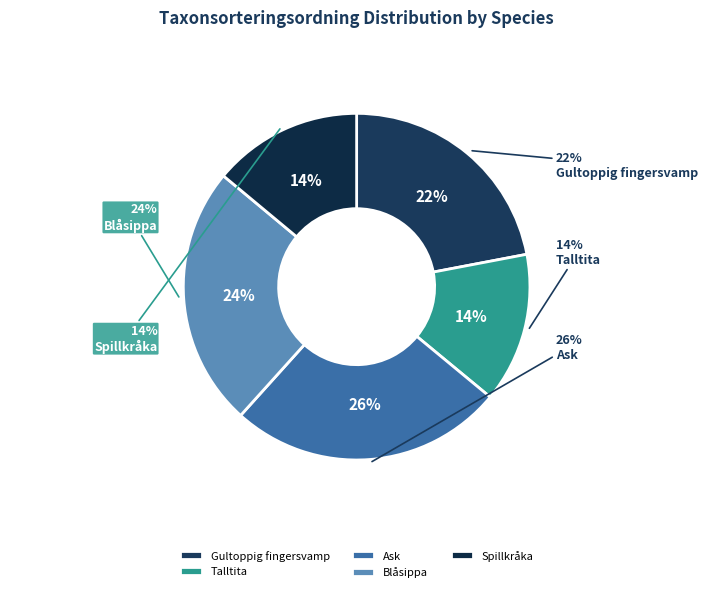

Do Ask and Talltita together represent more than half of the pie?

No